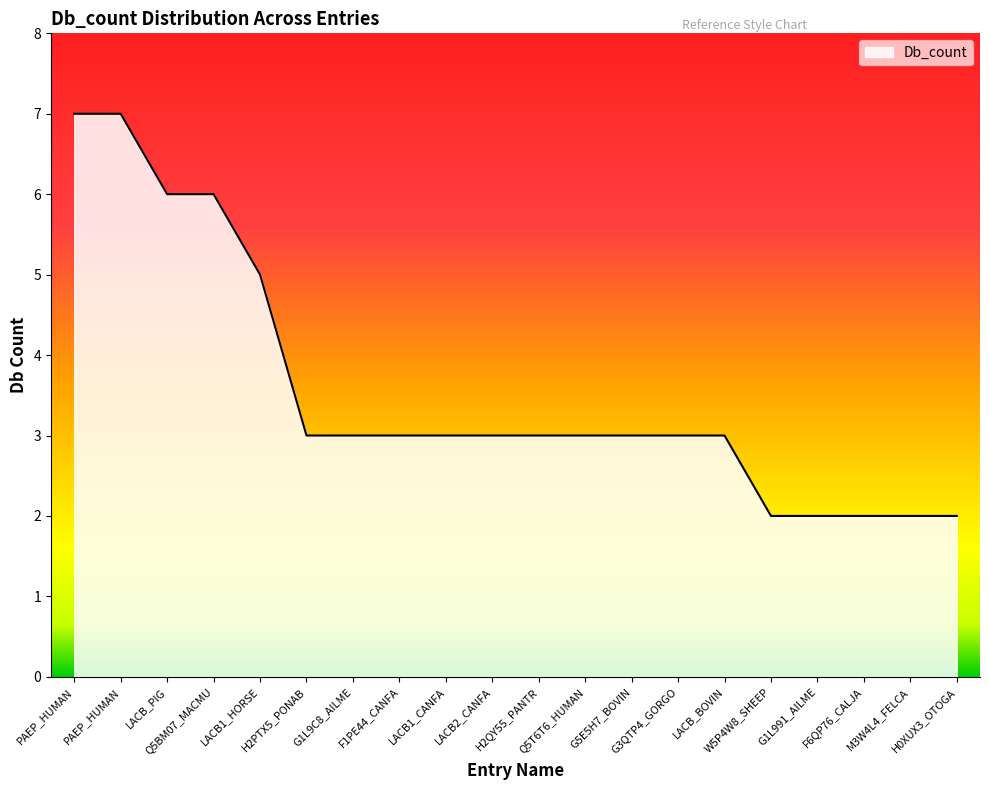

Is this an area chart (filled region under the line)?

Yes